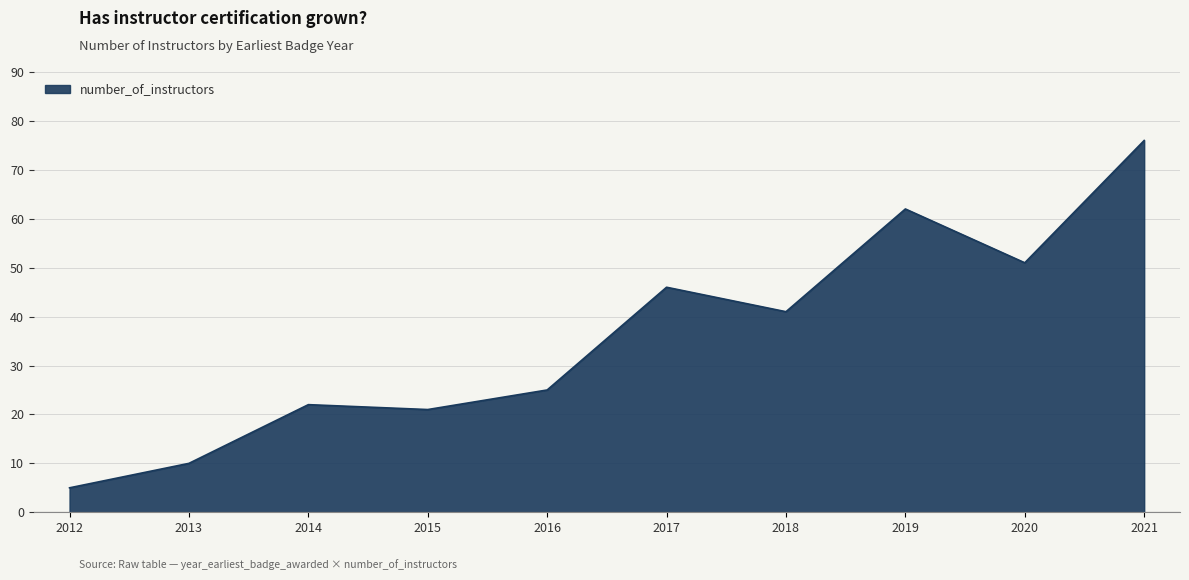

Rank the categories by value from highest to lowest.

2021, 2019, 2020, 2017, 2018, 2016, 2014, 2015, 2013, 2012